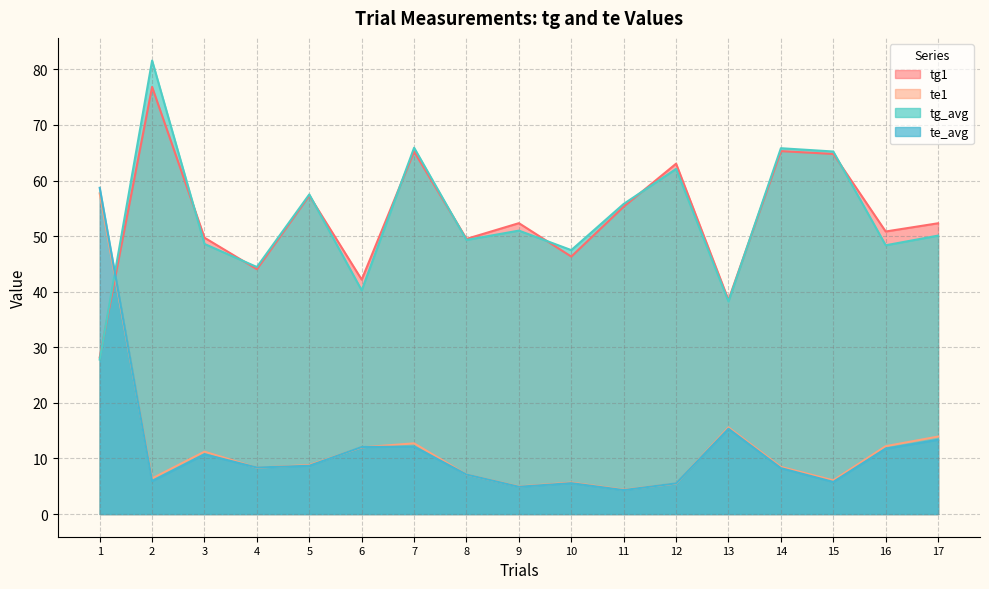

At which label is tg_avg closest to 54?

11